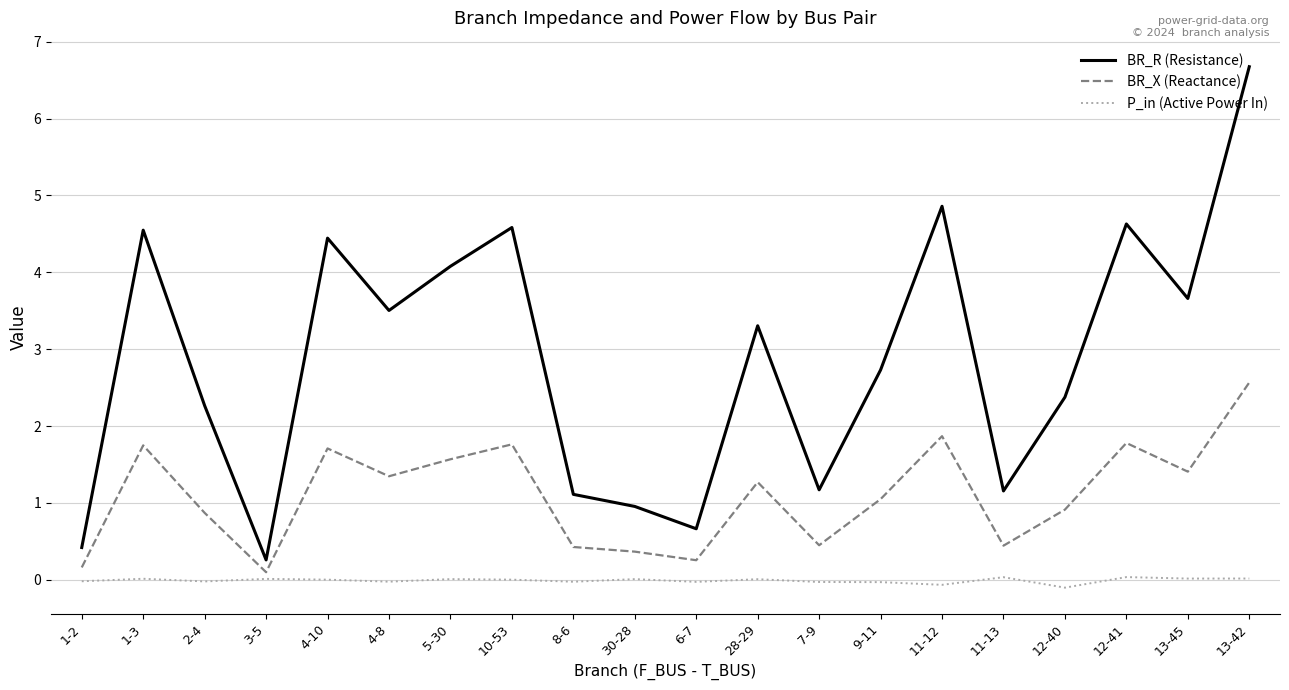

Is this an area chart (filled region under the line)?

No